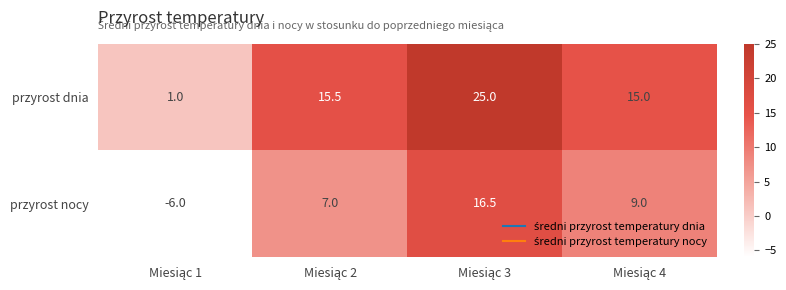

What is the maximum value shown in the chart?

25.0